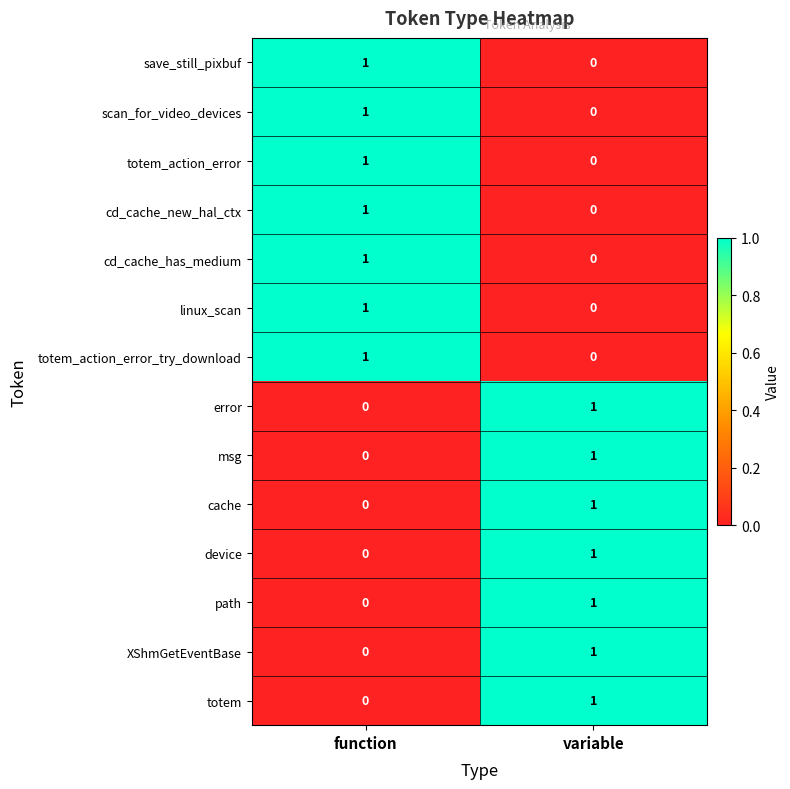

At which label does device reach its minimum?

function